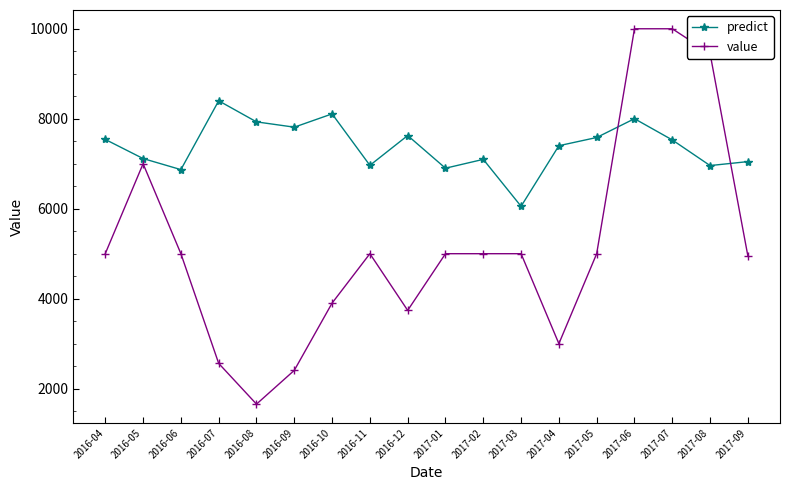

What is the total value across all series at 2017-09?

11997.0